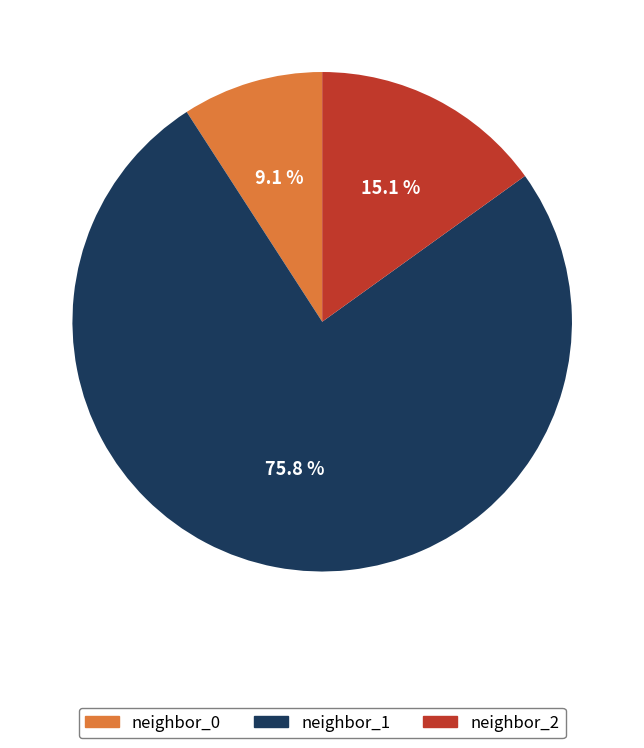

Which slice is the largest?

neighbor_1